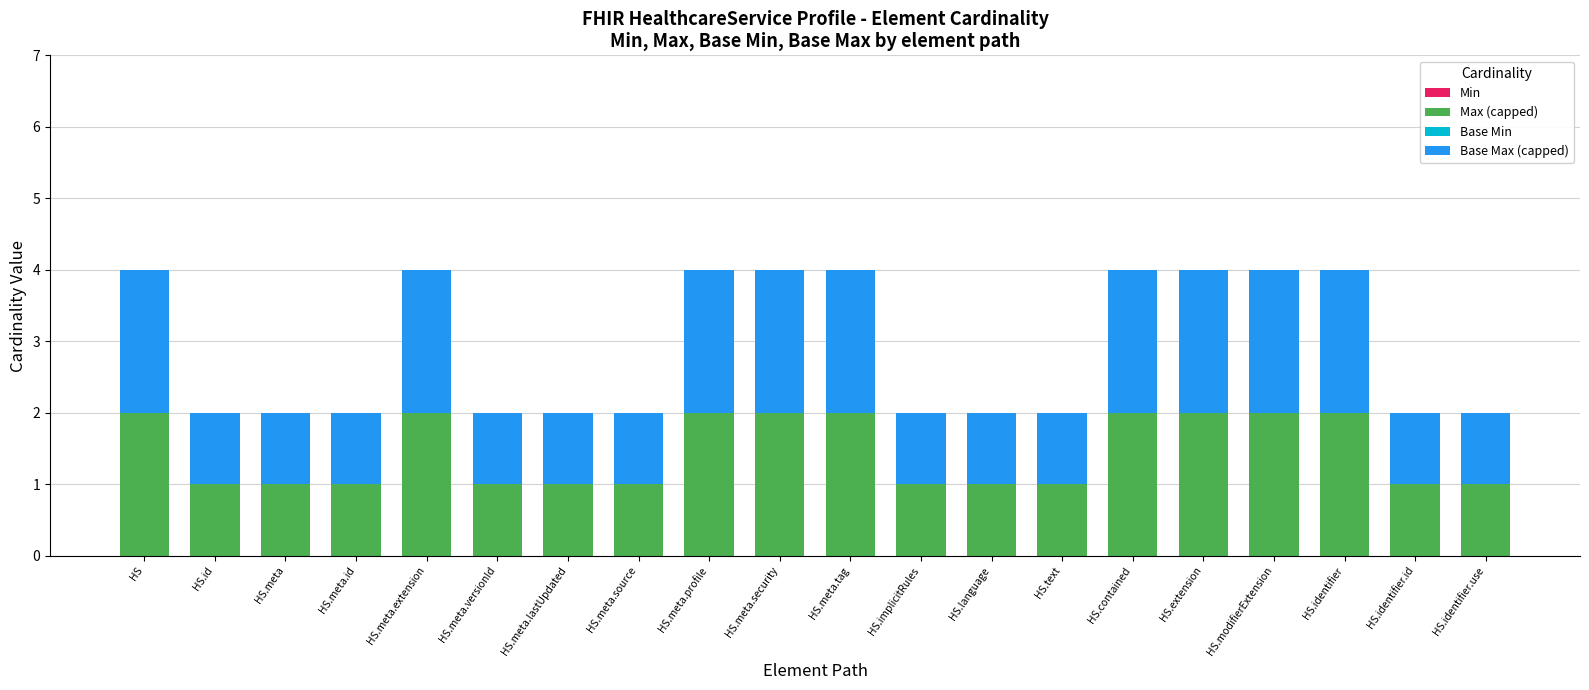

The value of Max (capped) at HS.identifier is 2. True or false?

True